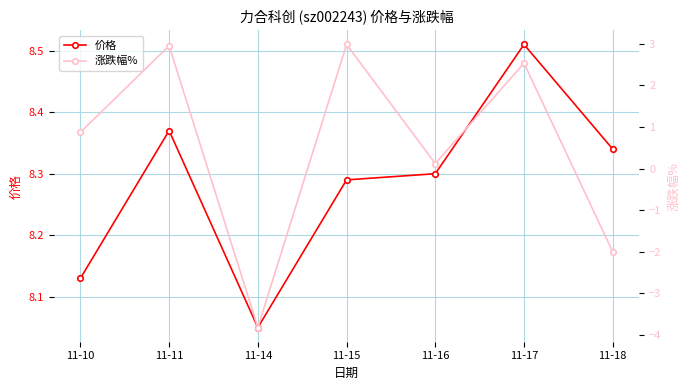

Reading left to right, list all the values displayed in this chart.

价格: 11-10=8.1	11-11=8.4	11-14=8.1	11-15=8.3	11-16=8.3	11-17=8.5	11-18=8.3
涨跌幅%: 11-10=0.9	11-11=3.0	11-14=-3.8	11-15=3.0	11-16=0.1	11-17=2.5	11-18=-2.0